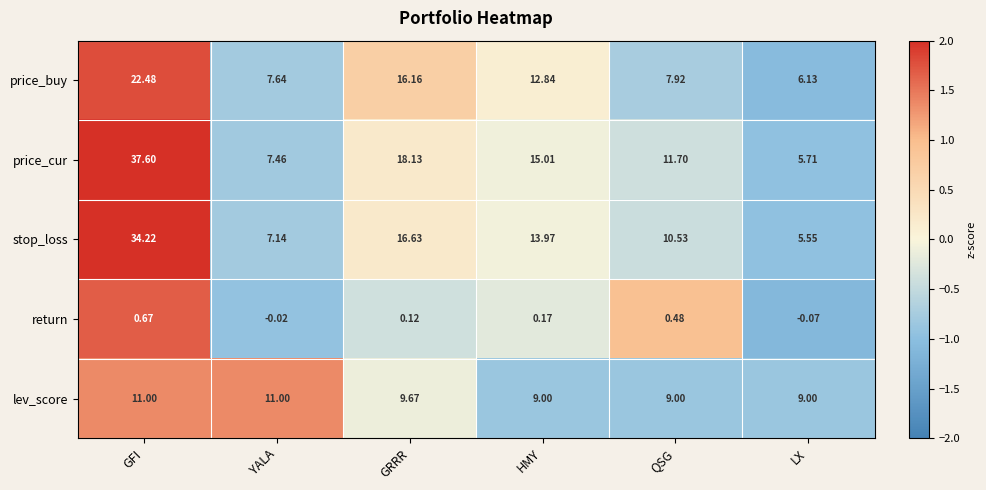

List the labels in order of price_buy value, largest first.

GFI, GRRR, HMY, QSG, YALA, LX